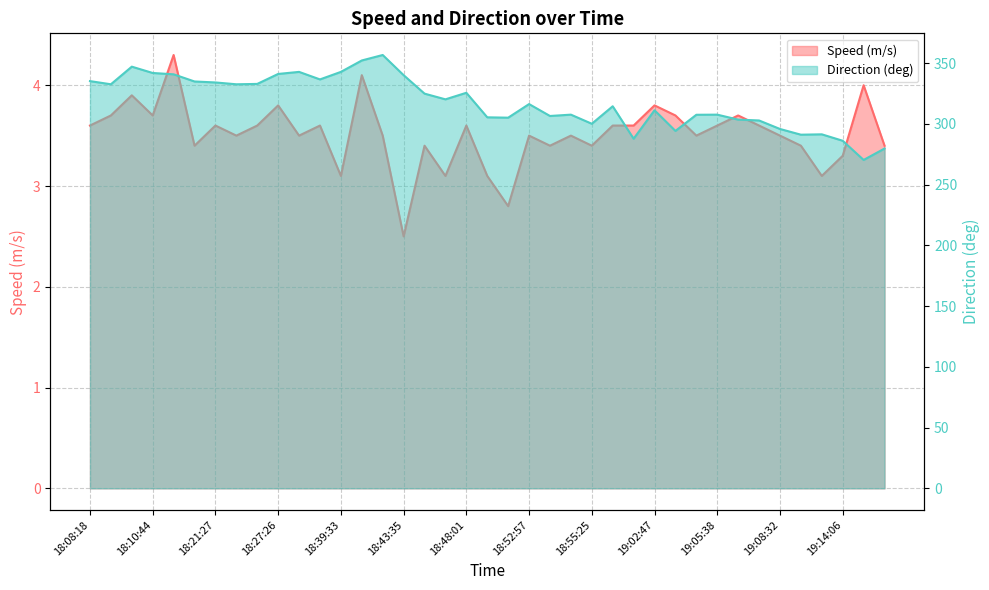

How many data points does each series have?

39